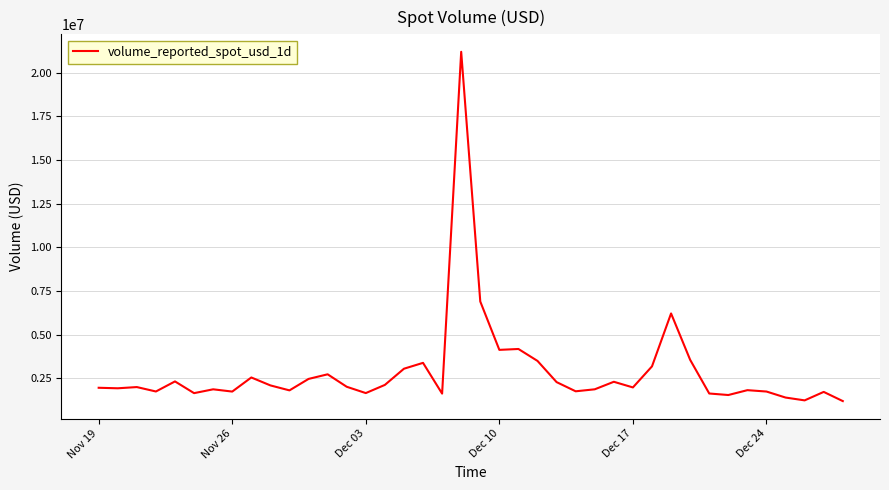

What is the smallest value displayed?

1196109.4